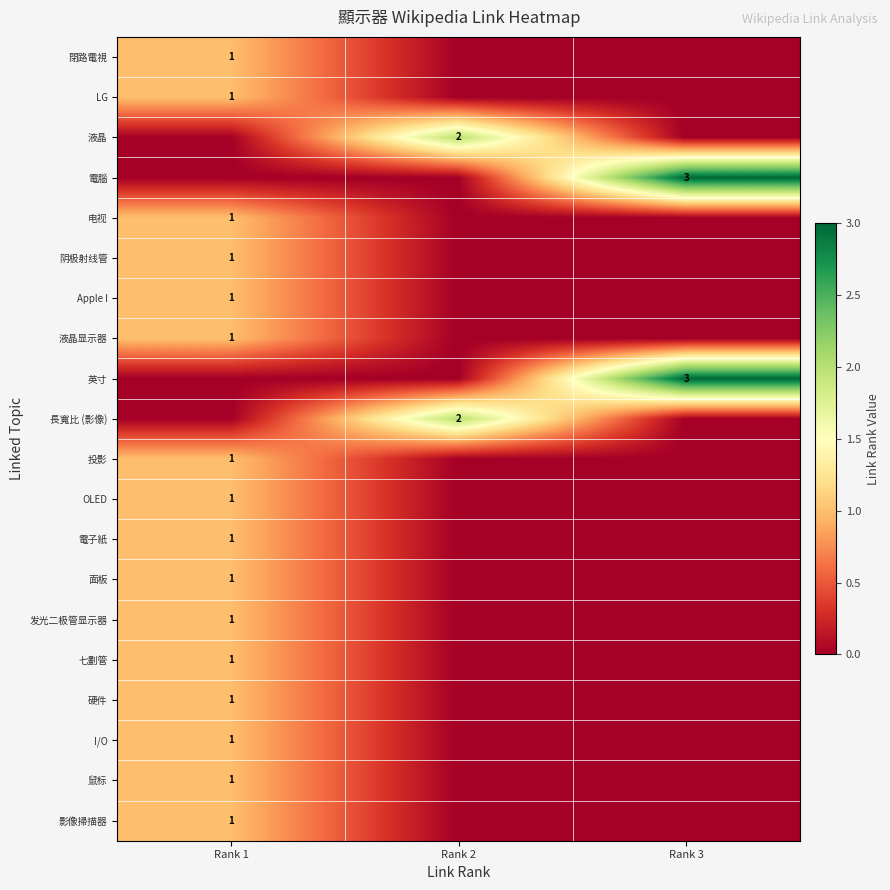

Is it true that 電腦 equals 4 at Rank 3?

False